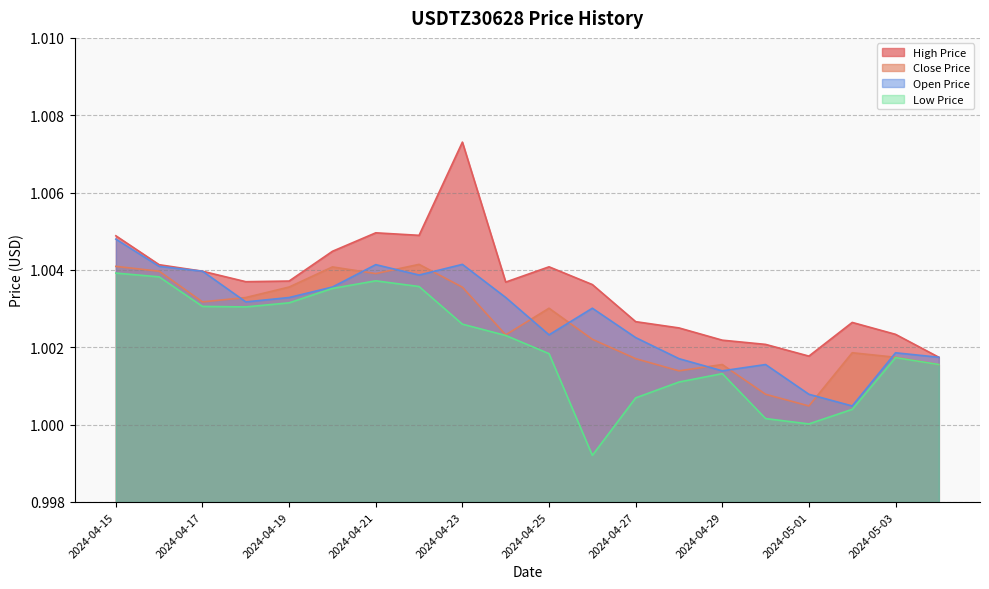

What are all the series names shown in the legend?

High Price, Close Price, Open Price, Low Price